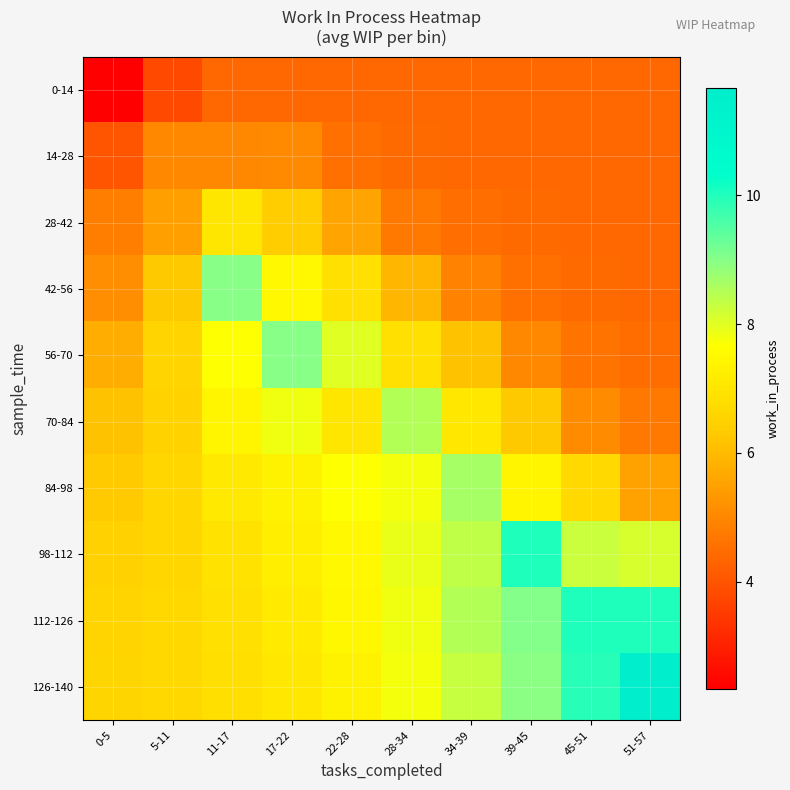

Which series has the largest range (max minus min)?

126-140